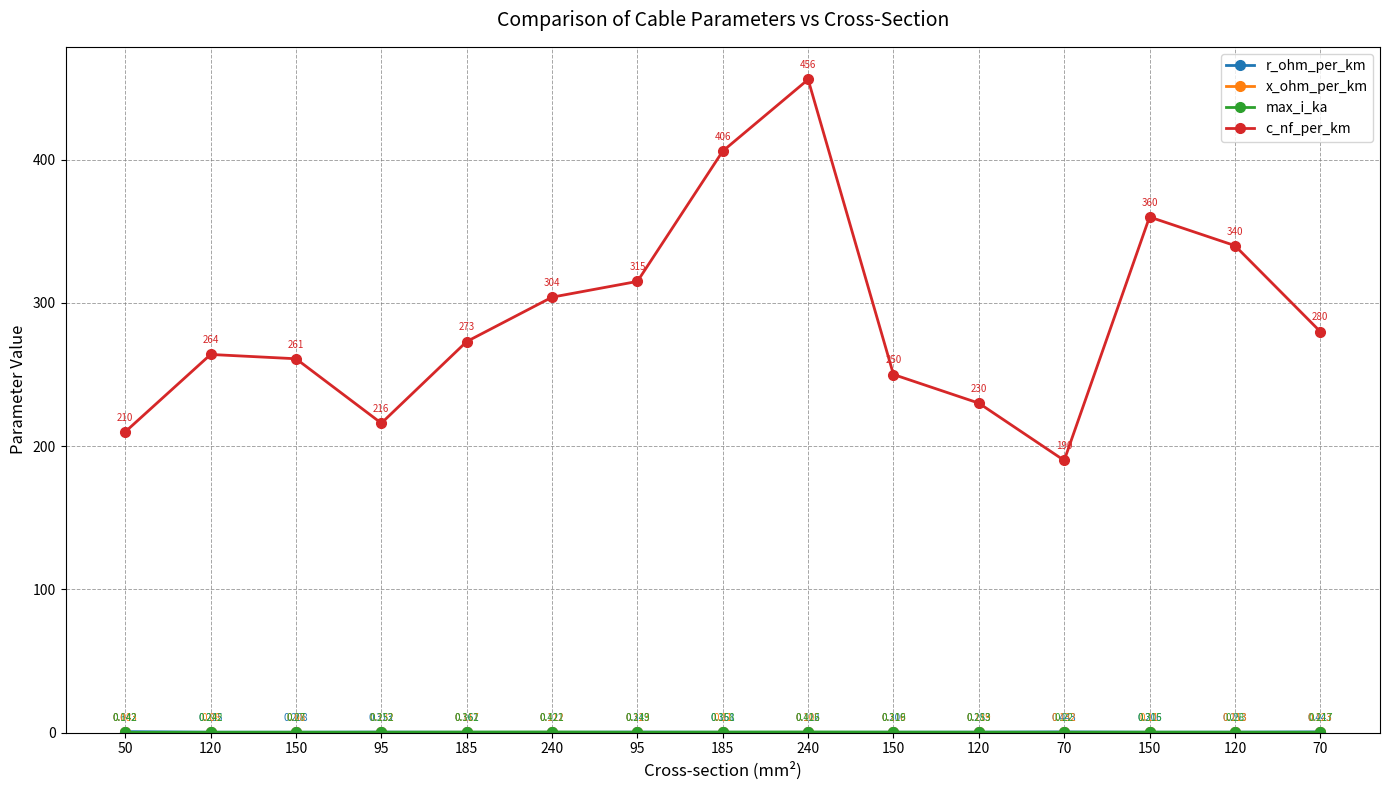

What is the label of the 5th point from the right?

120